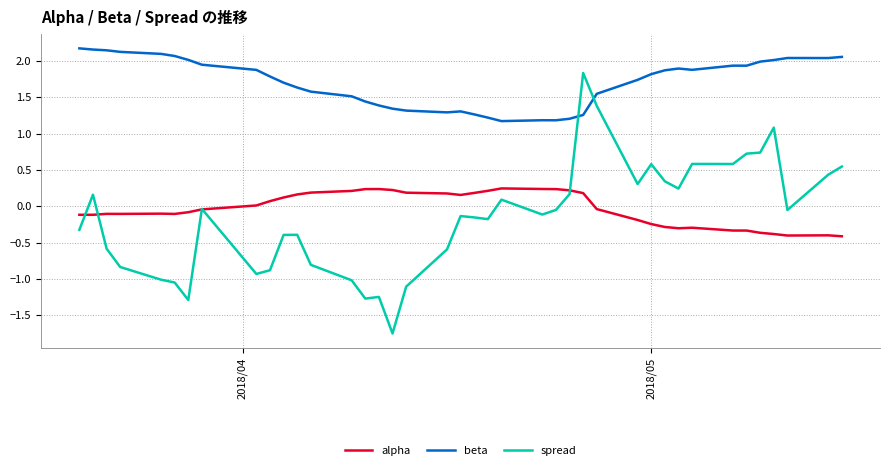

True or false: alpha and beta intersect in this chart.

False